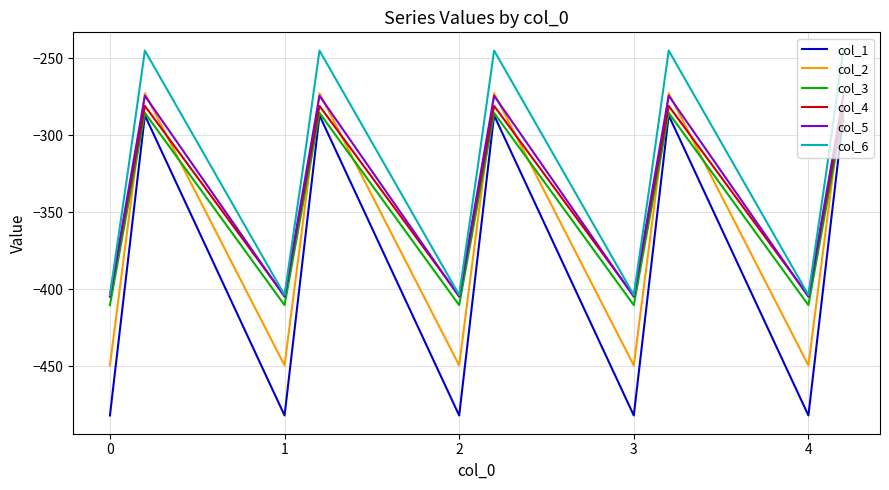

Which series has the largest total across all categories?

col_6